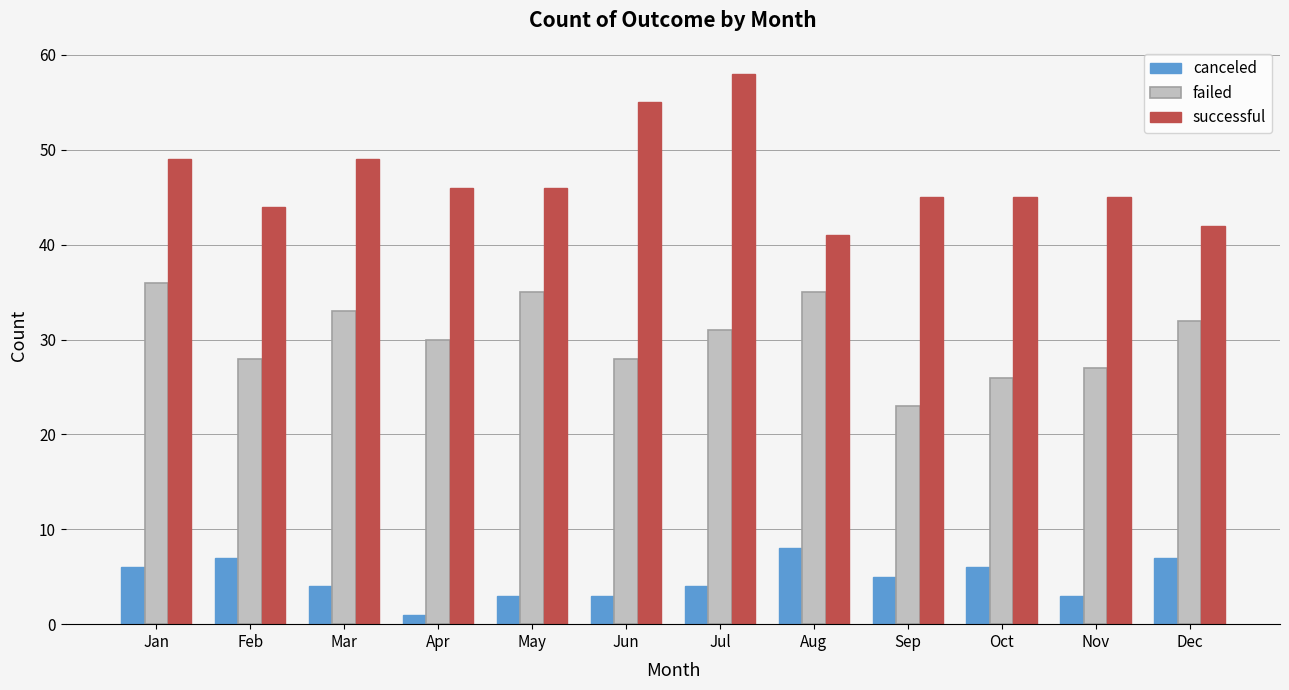

How many bars are there in total?

36